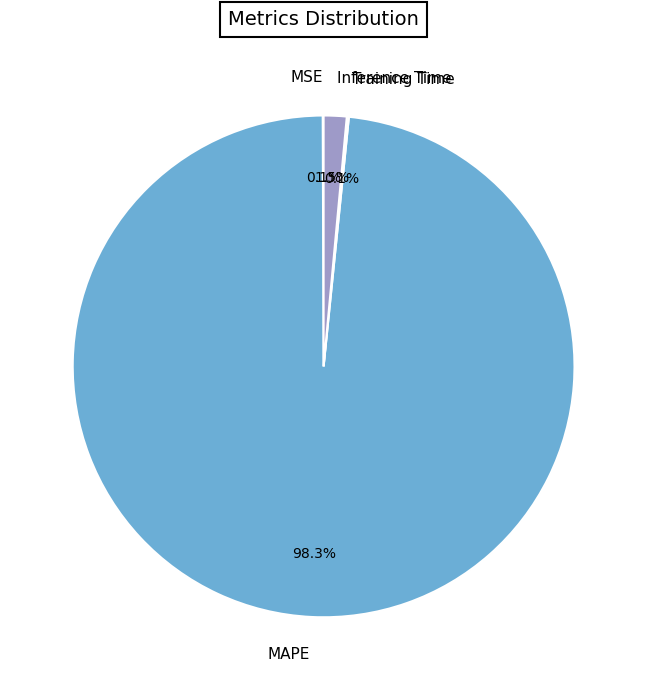

What portion of the pie excludes MAPE?

1.7%